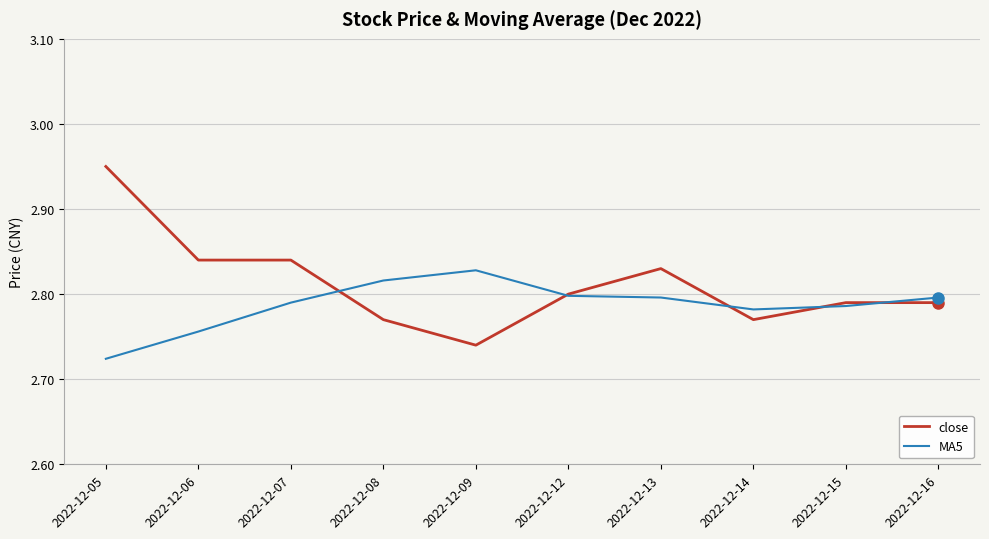

At which label does close reach its peak?

2022-12-05